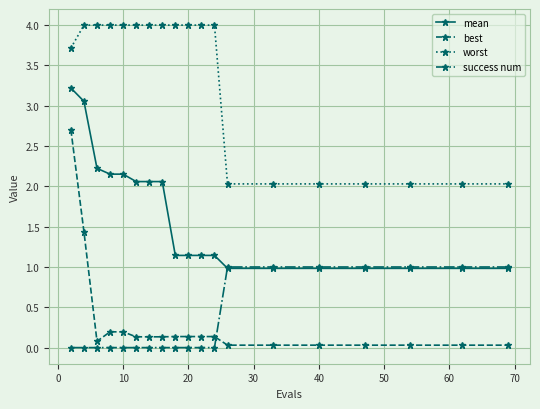

What is the difference between the maximum and minimum values in the worst series?

2.0